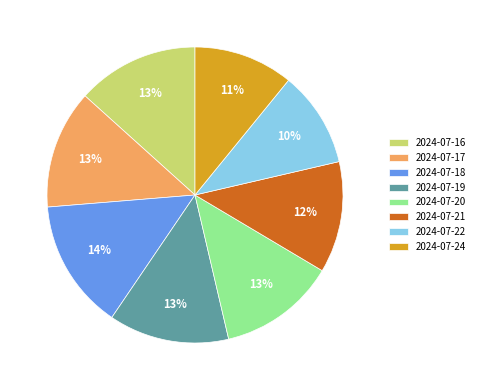

What is the largest slice in the pie chart?

2024-07-18